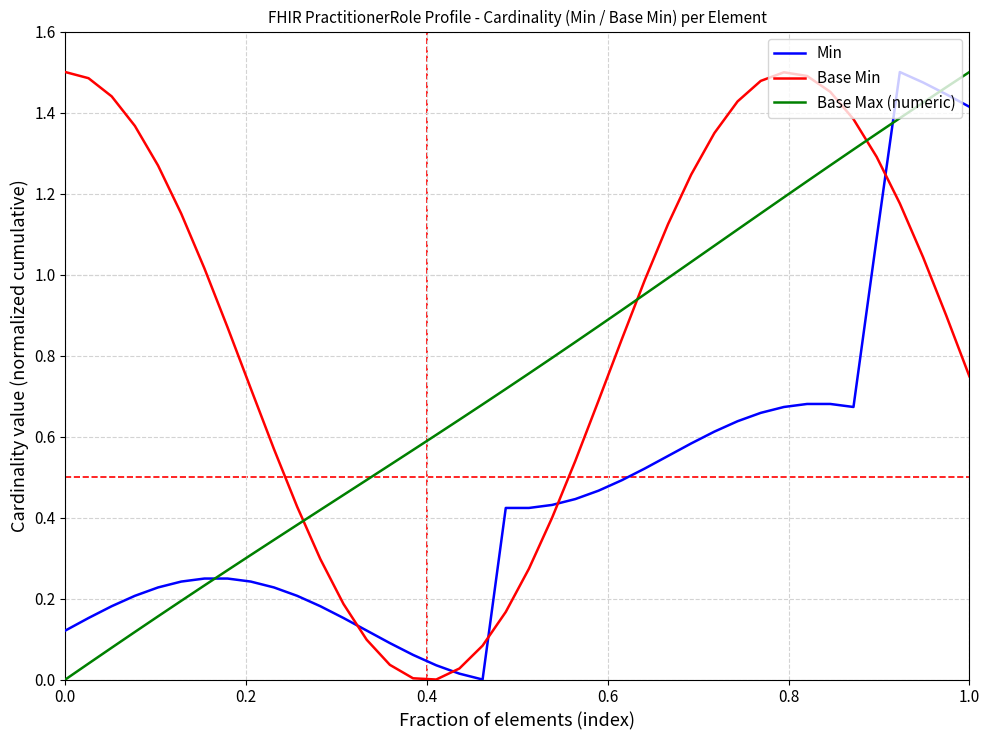

True or false: Base Min has more than 1 points higher than both neighbors.

False